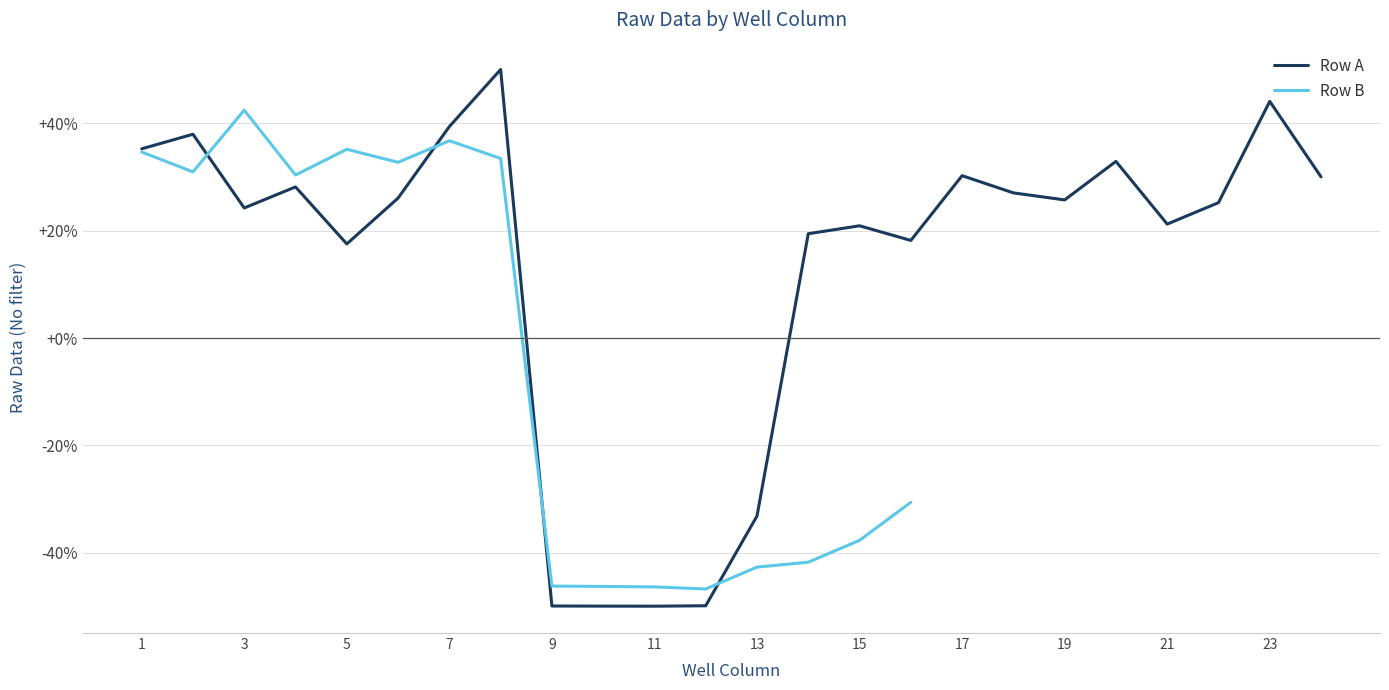

What is the sum of the values at 10 and 12?

-99.8